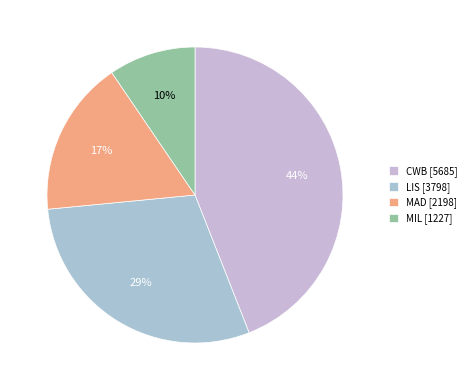

Is there any slice that represents more than half of the pie?

No